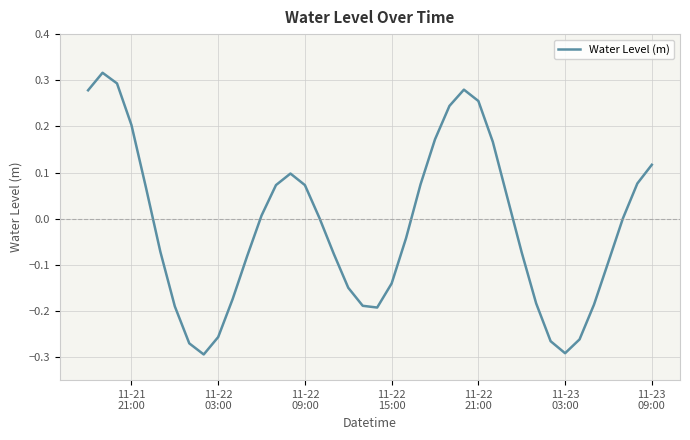

What is the difference between the maximum and minimum values?

0.6